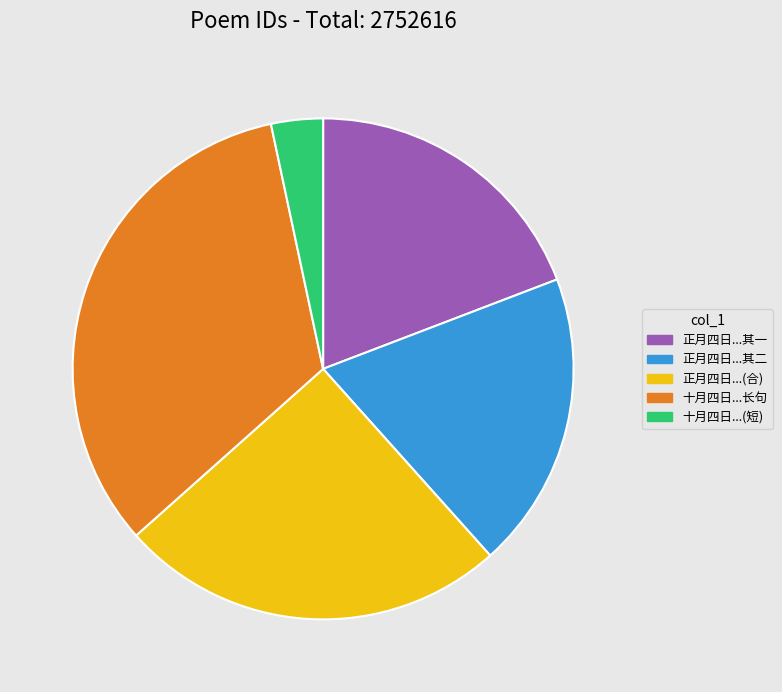

Is 十月四日...(短) the majority of the pie?

No